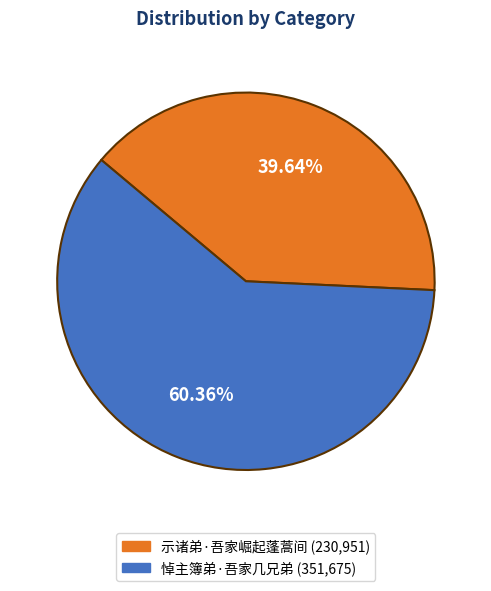

How many segments does this pie chart have?

2